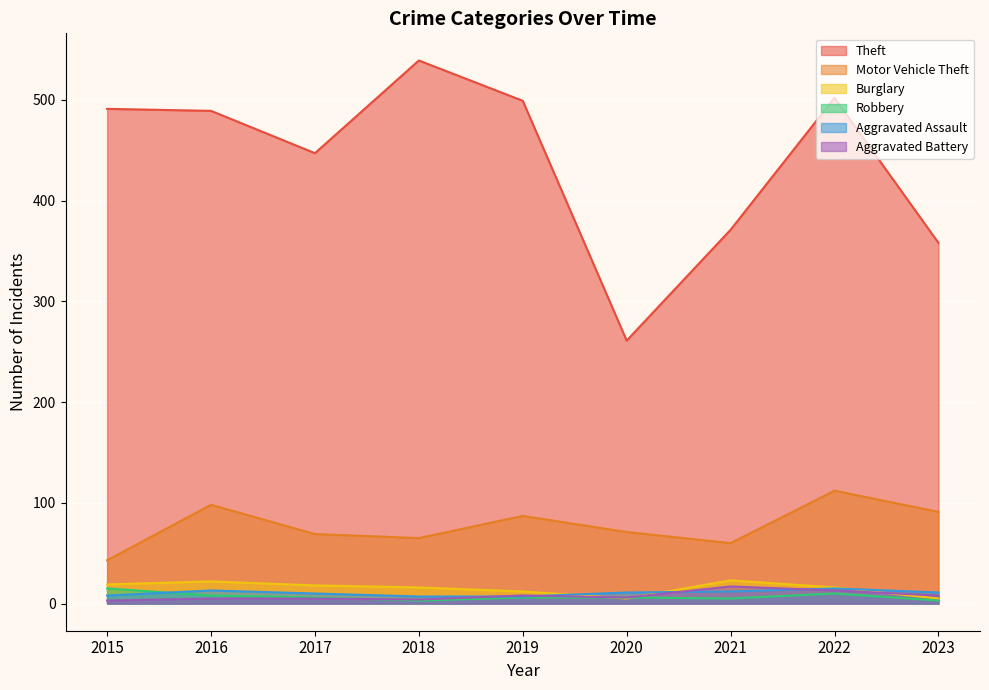

What are all the series names shown in the legend?

Theft, Motor Vehicle Theft, Burglary, Robbery, Aggravated Assault, Aggravated Battery